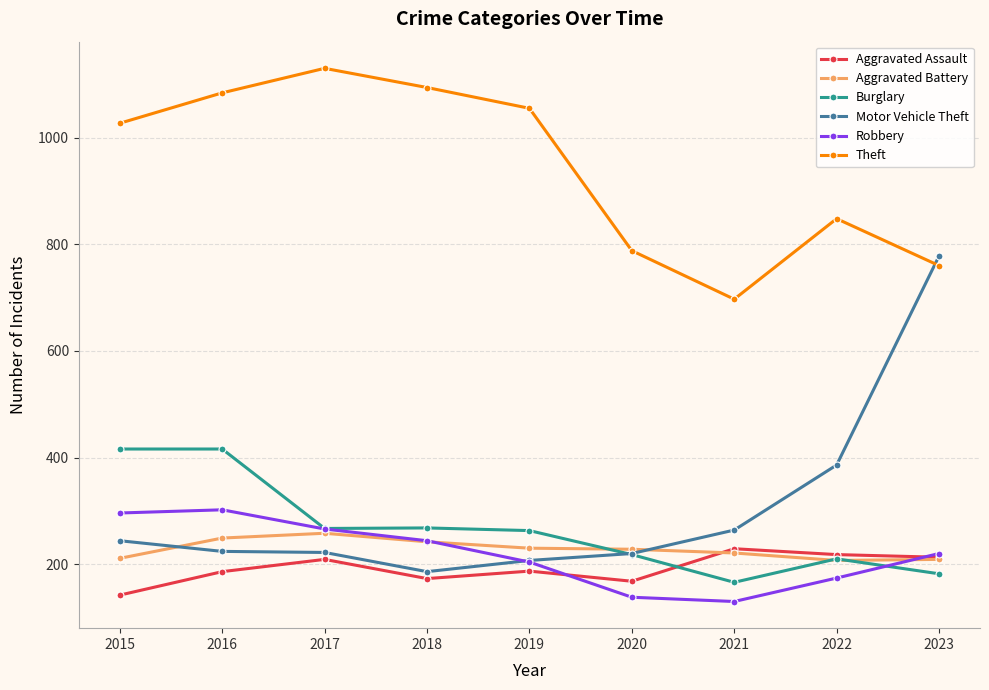

At which label does Aggravated Assault first exceed 187?

2017